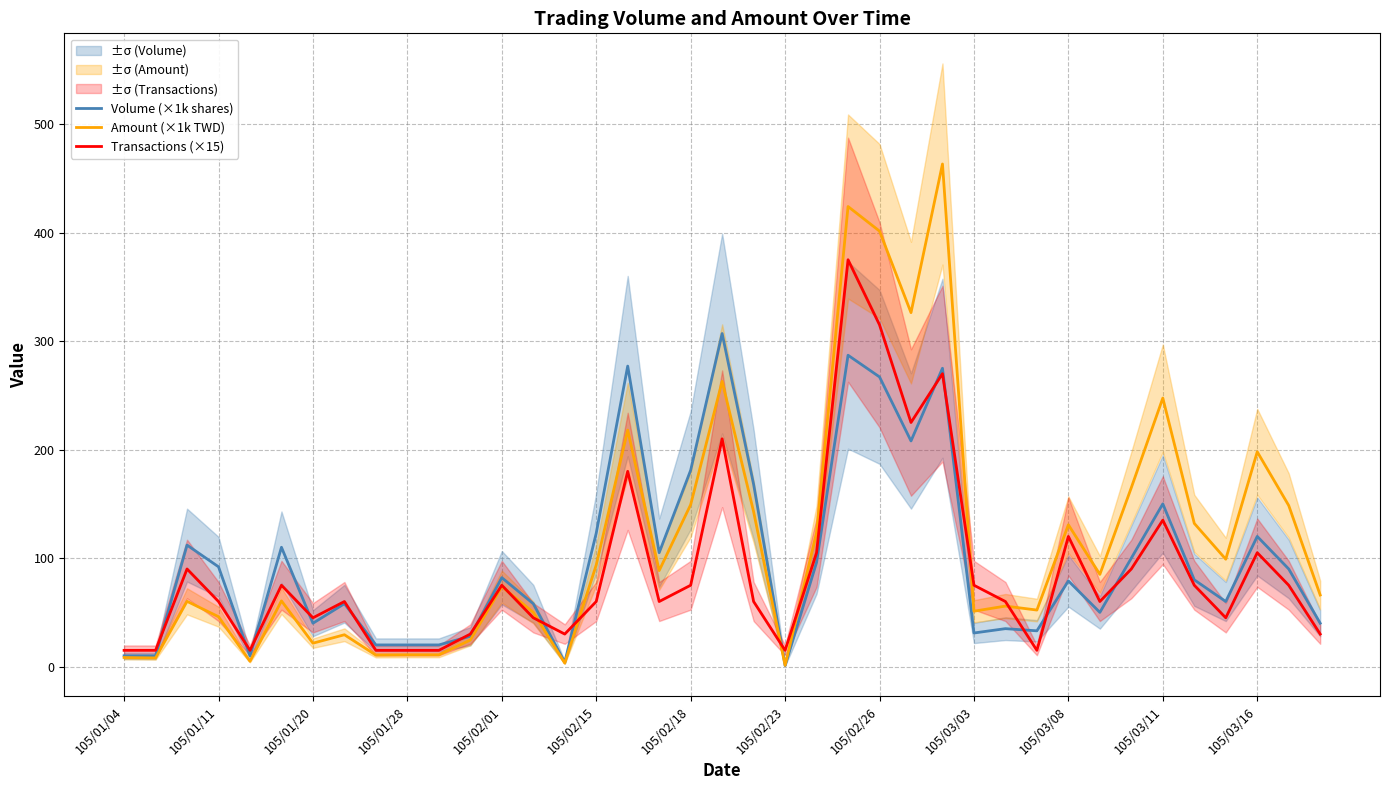

Reading right to left, extract all data points from this chart.

Volume (×1k shares): 40.0	90.0	120.0	60.0	80.0	150.0	100.0	50.0	79.0	33.0	35.0	31.0	275.0	208.0	267.0	287.0	96.0	1.0	168.0	307.0	181.0	105.0	277.0	123.0	4.0	58.0	82.0	28.0	20.0	20.0	20.0	58.0	40.0	110.0	10.0	92.0	112.0	10.0	10.0
Amount (×1k TWD): 66.0	148.5	198.0	99.0	132.0	247.5	165.0	85.0	130.7	52.1	55.8	51.1	463.3	326.3	401.4	424.1	123.6	1.2	142.8	262.9	149.2	88.5	218.0	93.7	3.2	50.0	73.7	24.5	10.8	10.8	10.6	29.4	21.6	60.6	4.9	46.0	60.2	8.0	8.4
Transactions (×15): 30.0	75.0	105.0	45.0	75.0	135.0	90.0	60.0	120.0	15.0	60.0	75.0	270.0	225.0	315.0	375.0	105.0	15.0	60.0	210.0	75.0	60.0	180.0	60.0	30.0	45.0	75.0	30.0	15.0	15.0	15.0	60.0	45.0	75.0	15.0	60.0	90.0	15.0	15.0